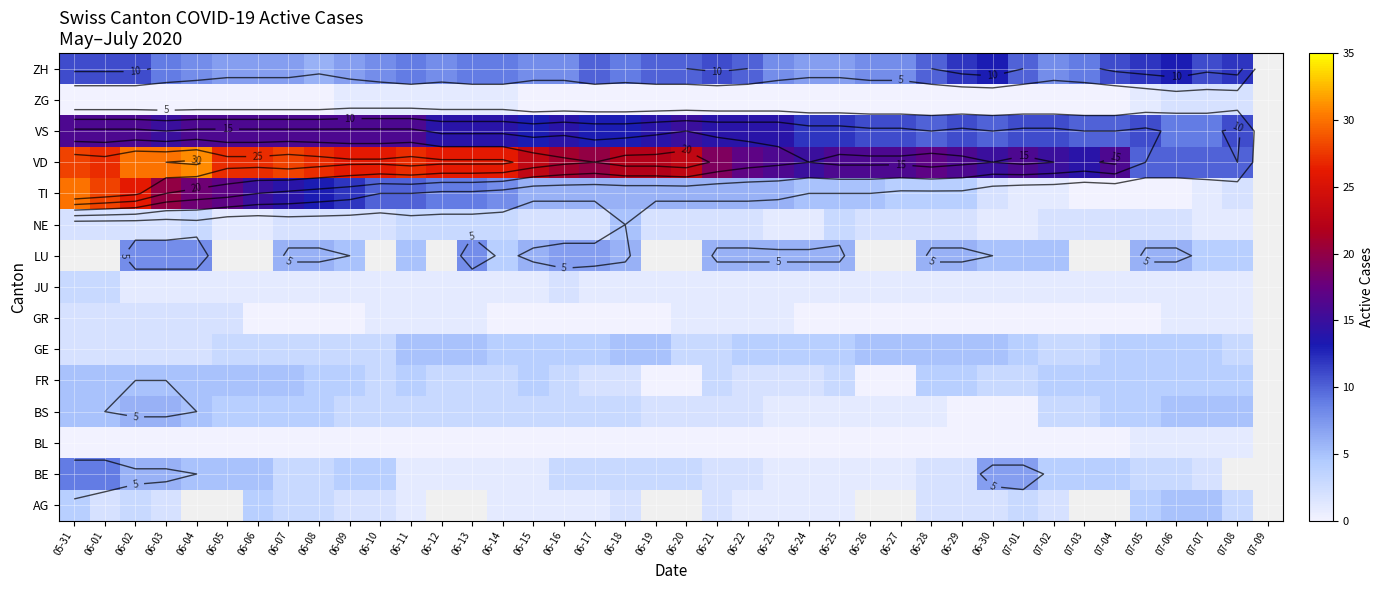

How many data points does each series have?

40